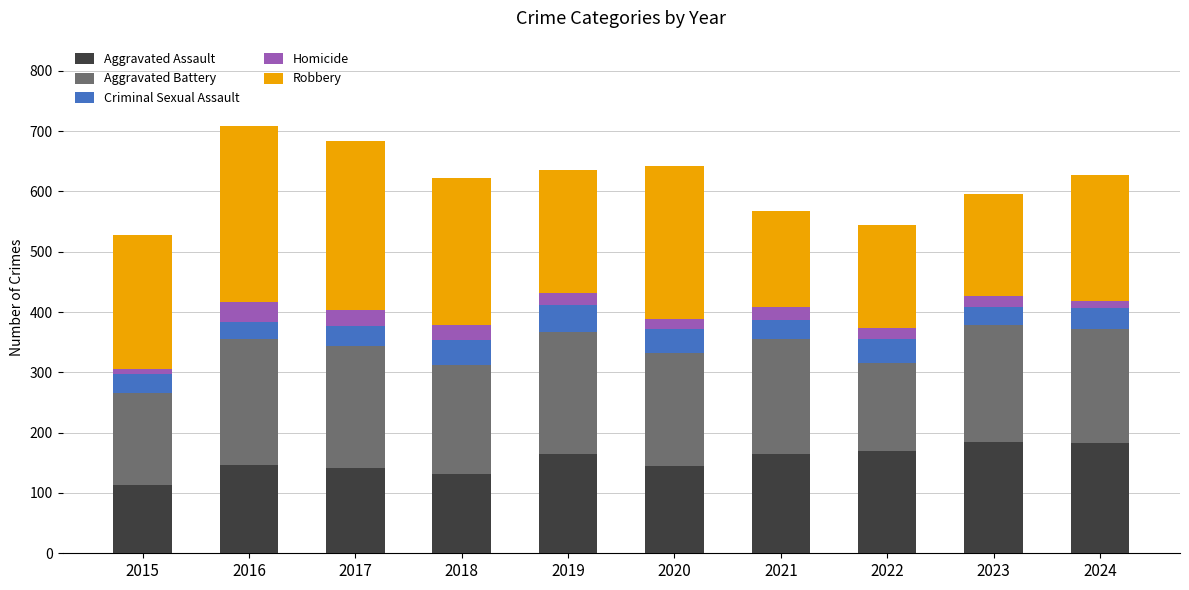

What is the total value across all series at 2017?

683